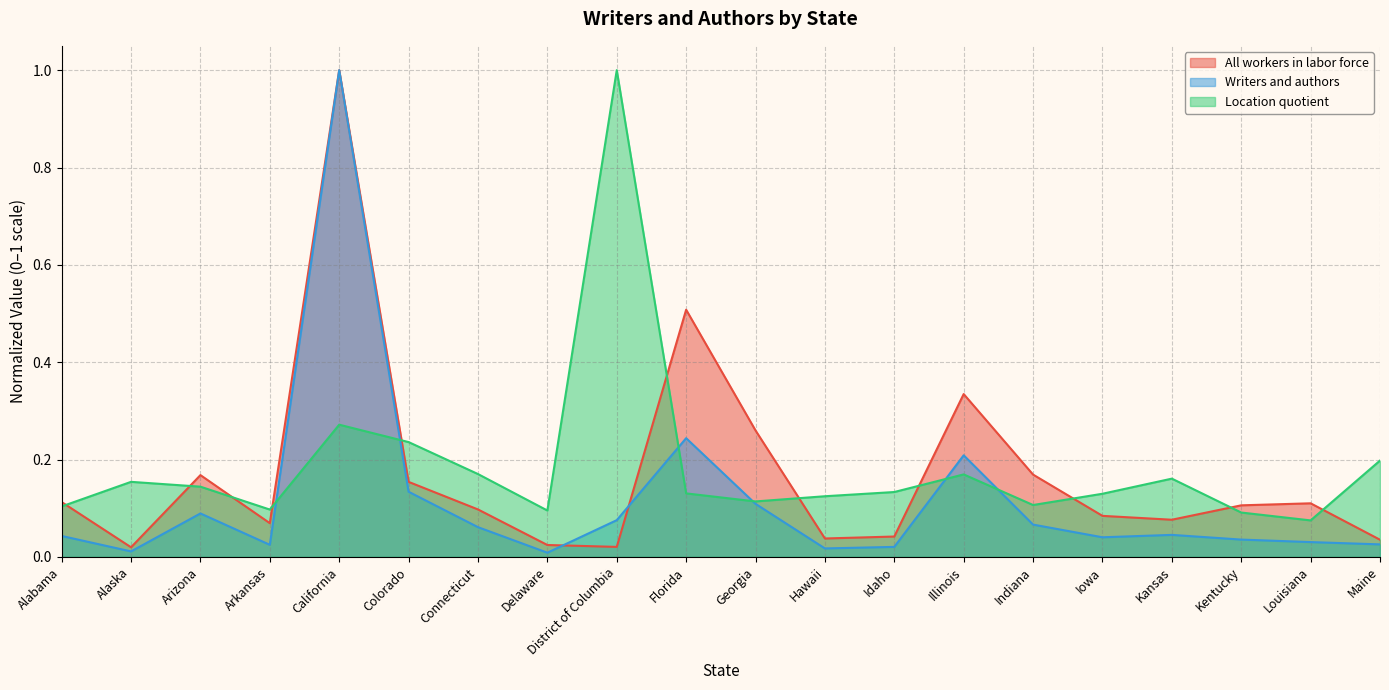

What is the label of the 5th point from the left?

California